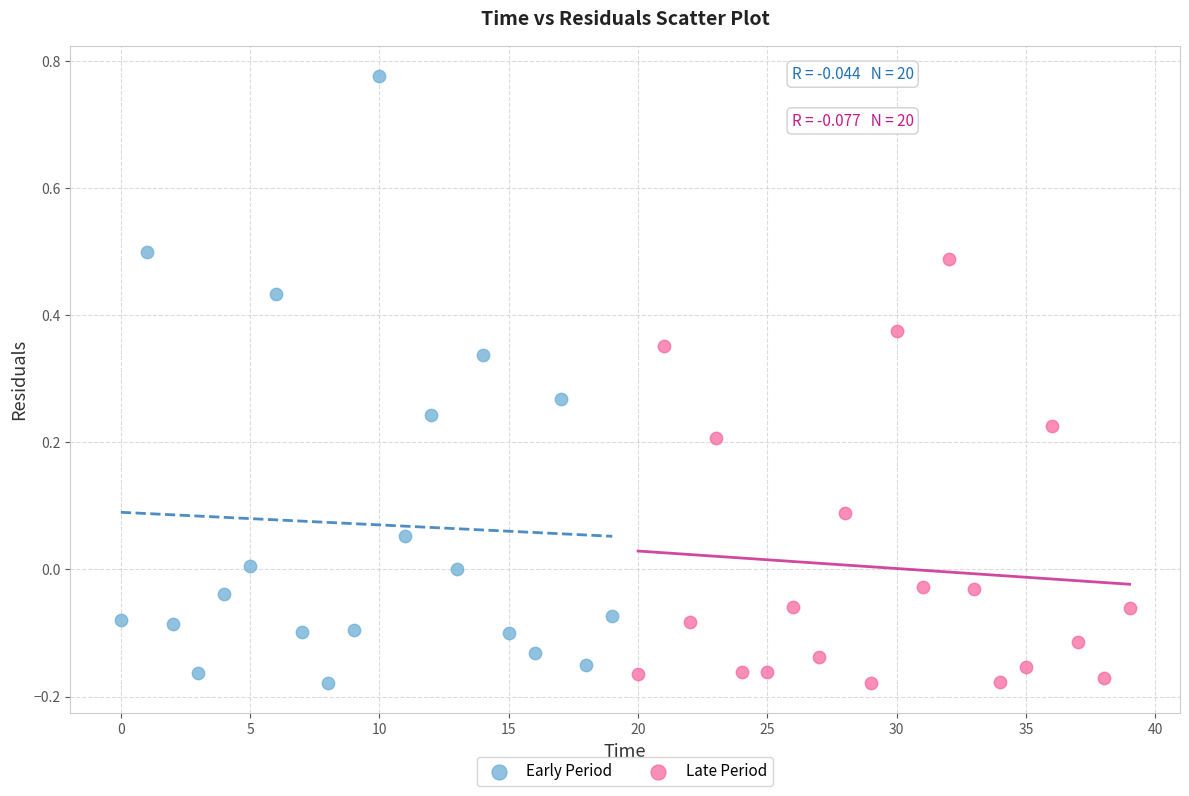

Which series has the largest Y range (max minus min)?

Early Period